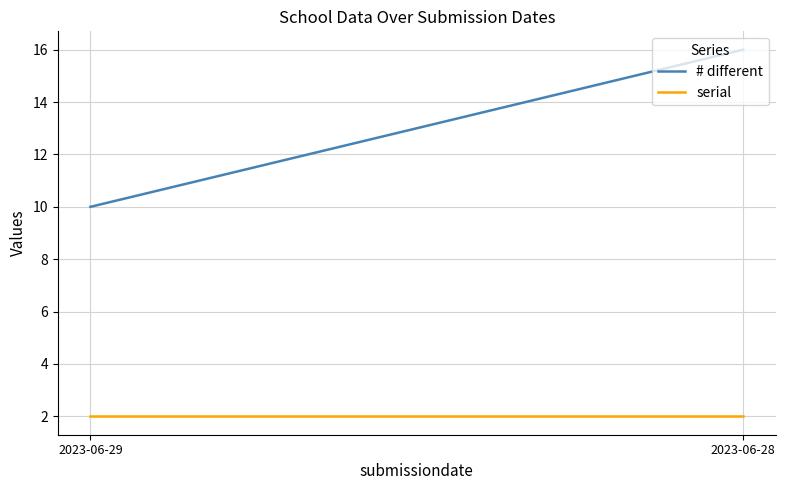

List the series in order of their peak value, lowest first.

serial, # different